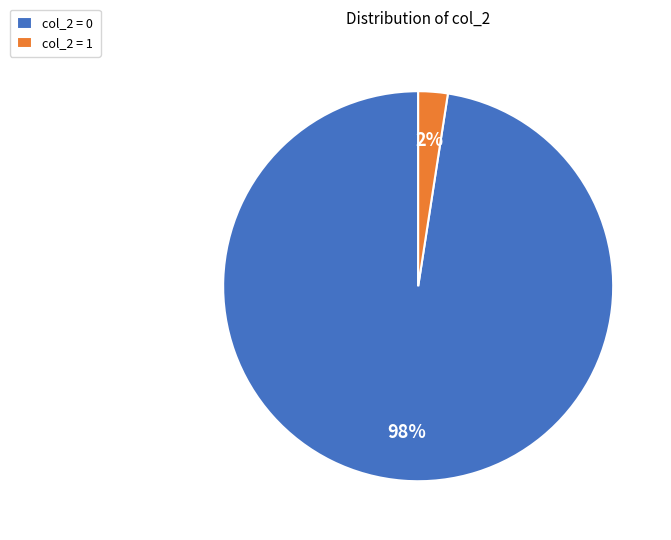

Which slice represents more than half of the pie?

col_2 = 0